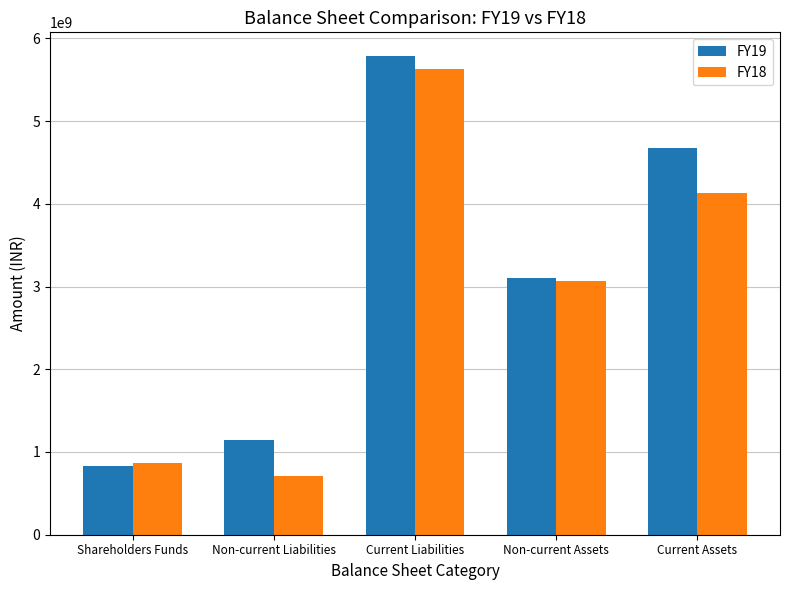

What is the value of the FY19 bar at the 3rd from the left?

5783115353